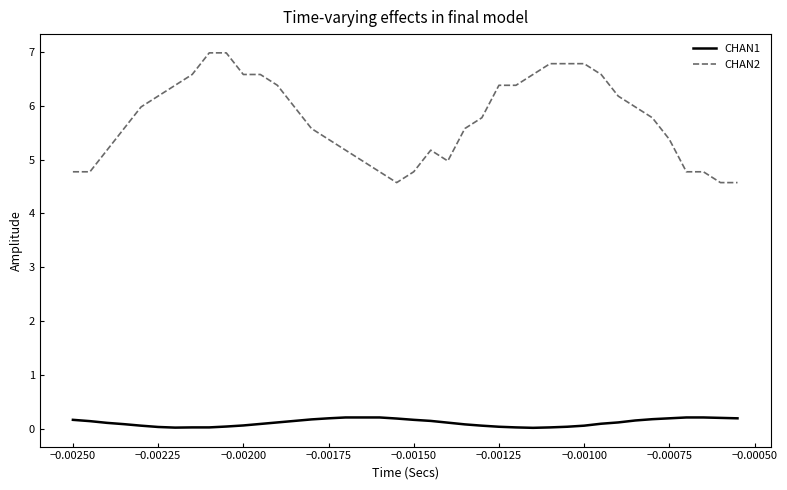

Which series has the largest range (max minus min)?

CHAN2